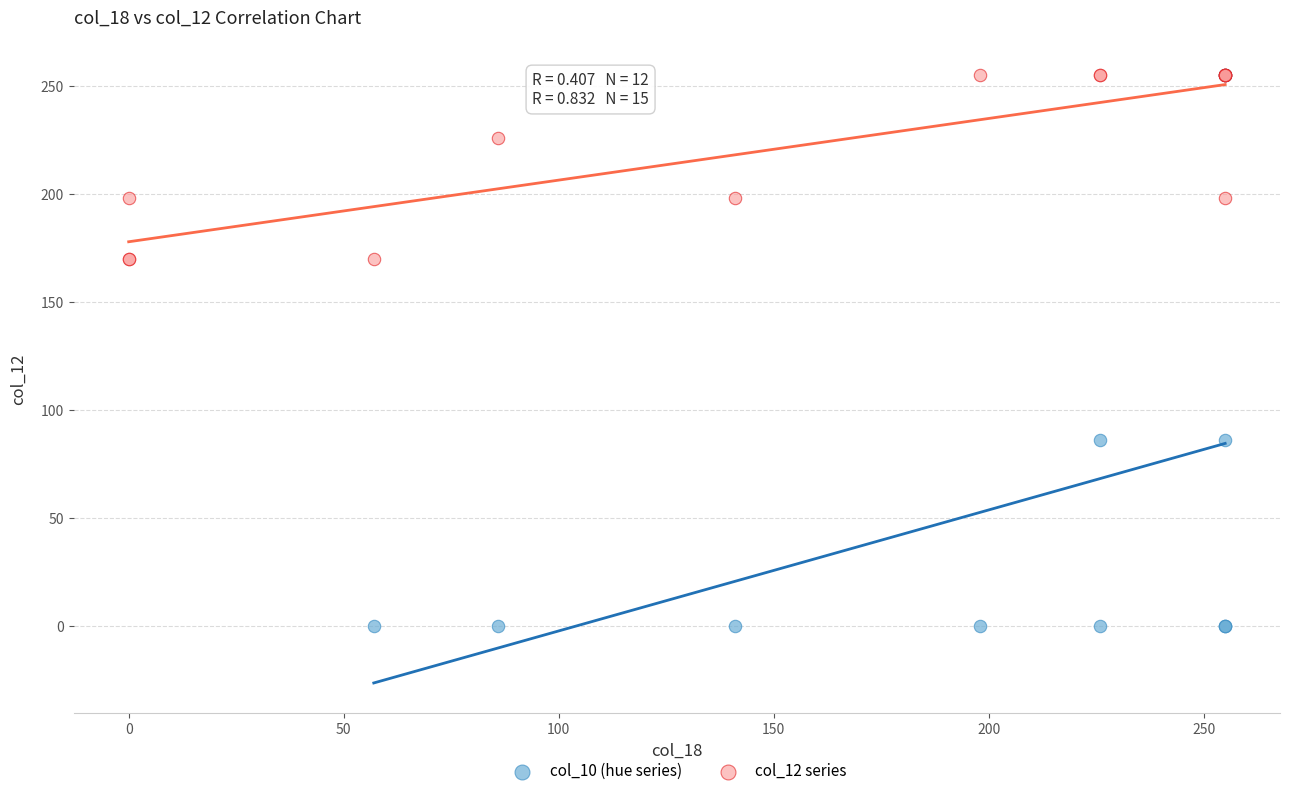

Which series has the largest Y range (max minus min)?

col_10 (hue series)